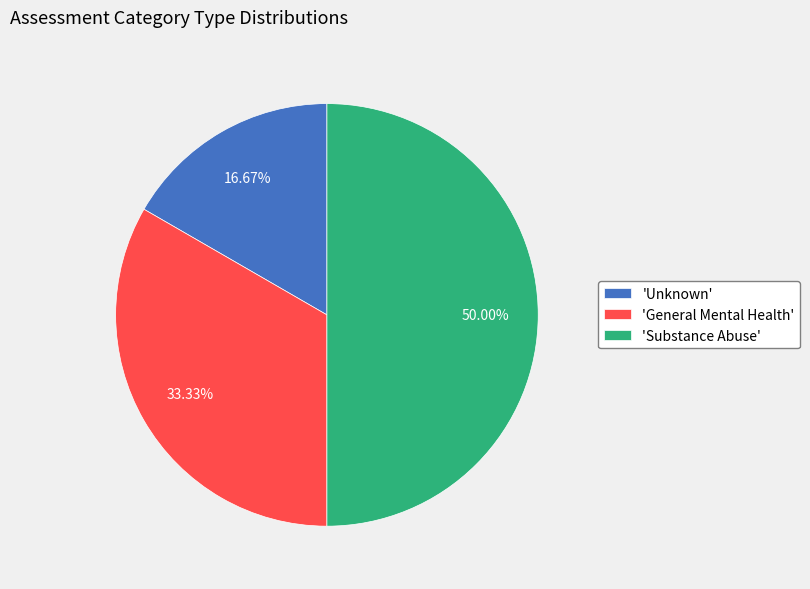

Combined, do 'Substance Abuse' and 'Unknown' account for over 50%?

Yes